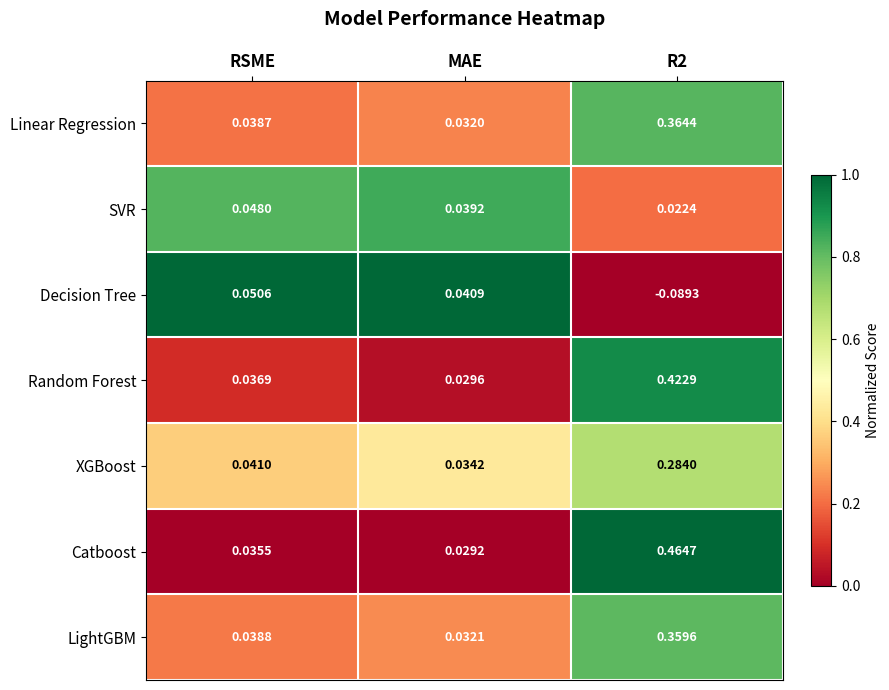

At how many categories does at least one series exceed 0?

3